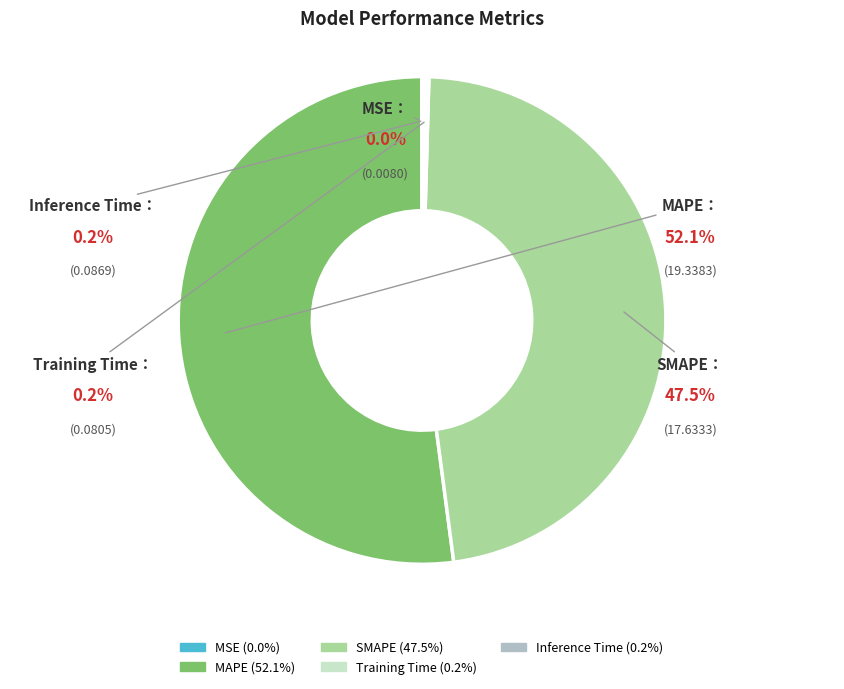

Does MAPE account for over 50% of the chart?

Yes